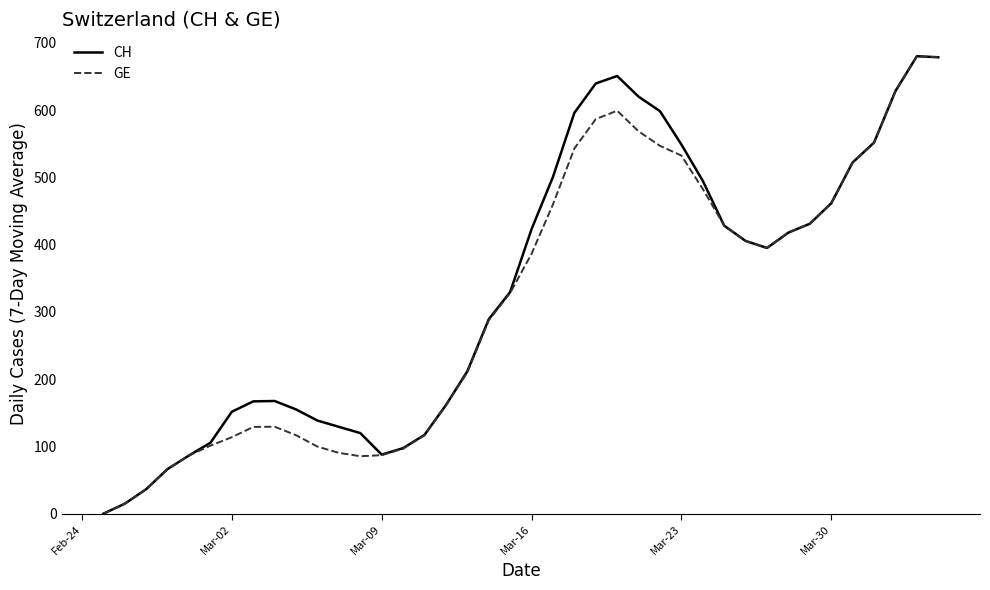

What are all the series names shown in the legend?

CH, GE